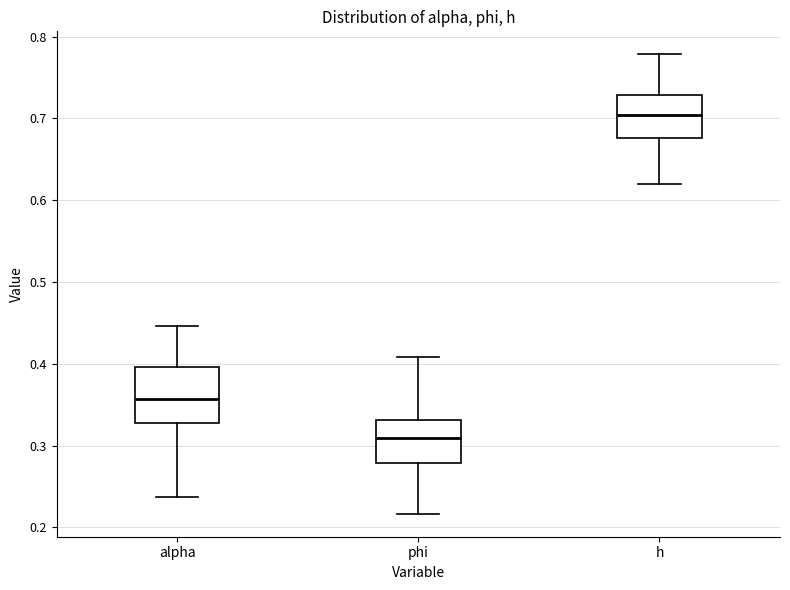

Where does the lower whisker of the box for phi end on the y-axis? The values are not printed on the chart, so give them approximately, as read against the axis.

0.22